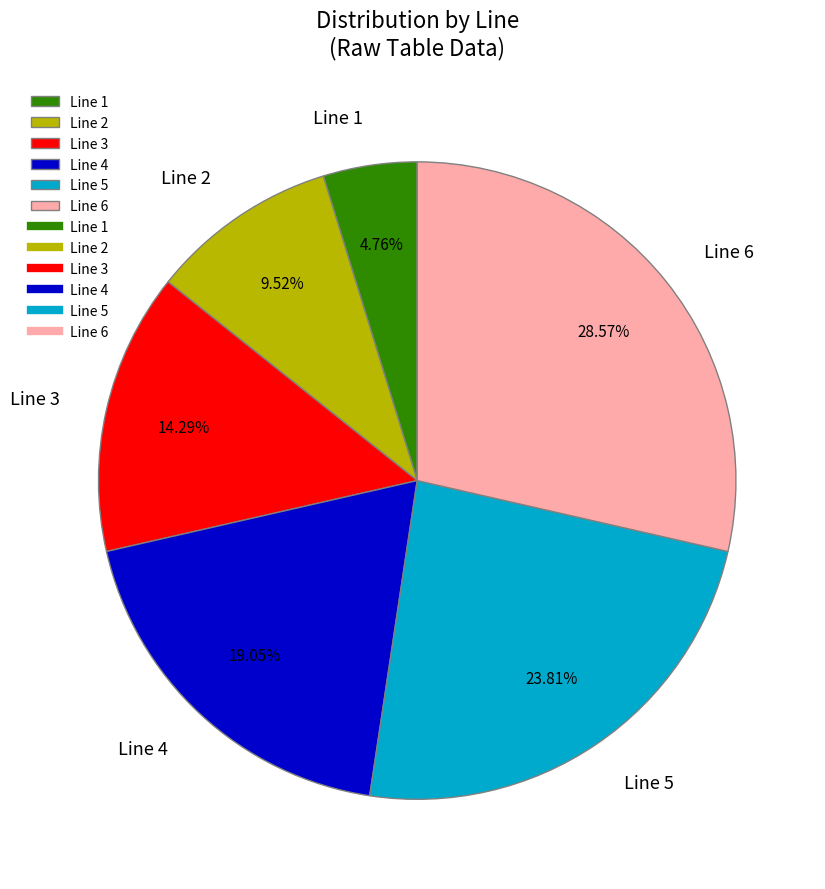

To the nearest percent, what percentage of the pie is Line 4?

19%